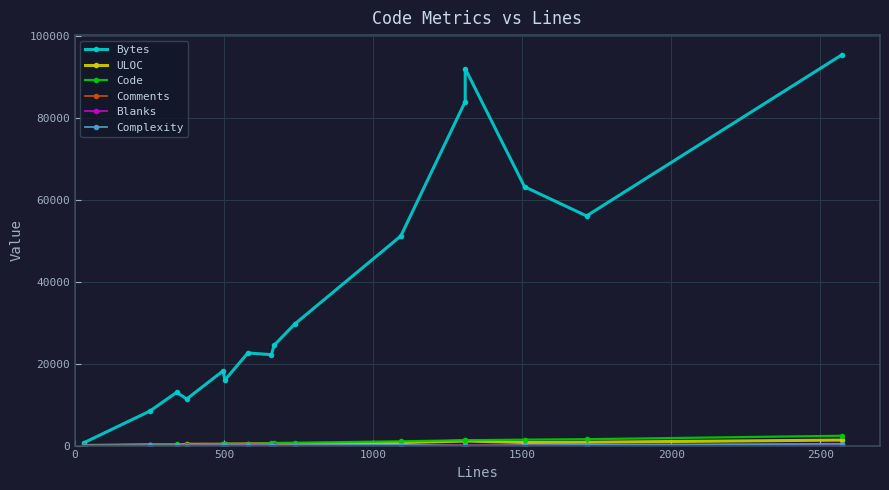

True or false: Bytes and ULOC cross at least once.

False